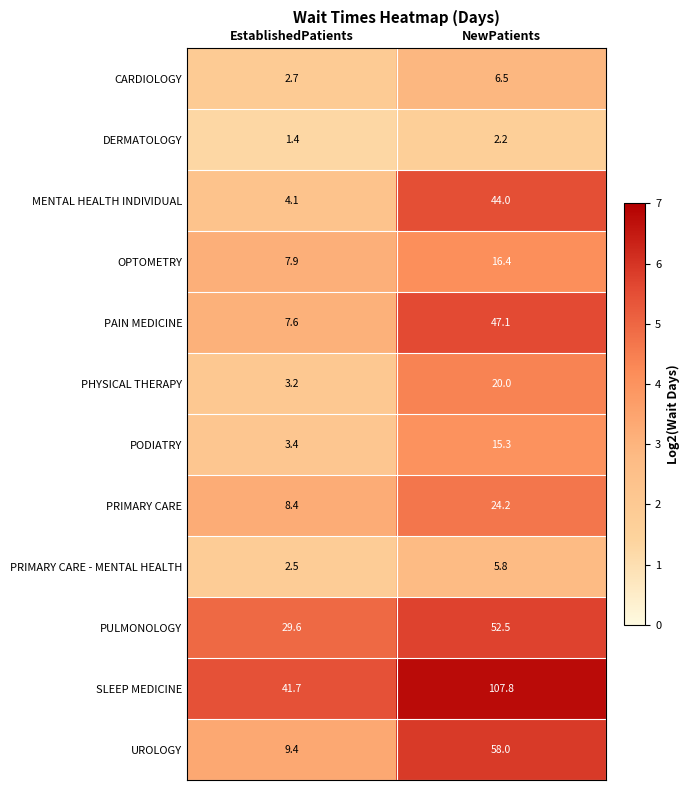

Which series has the largest total across all categories?

SLEEP MEDICINE